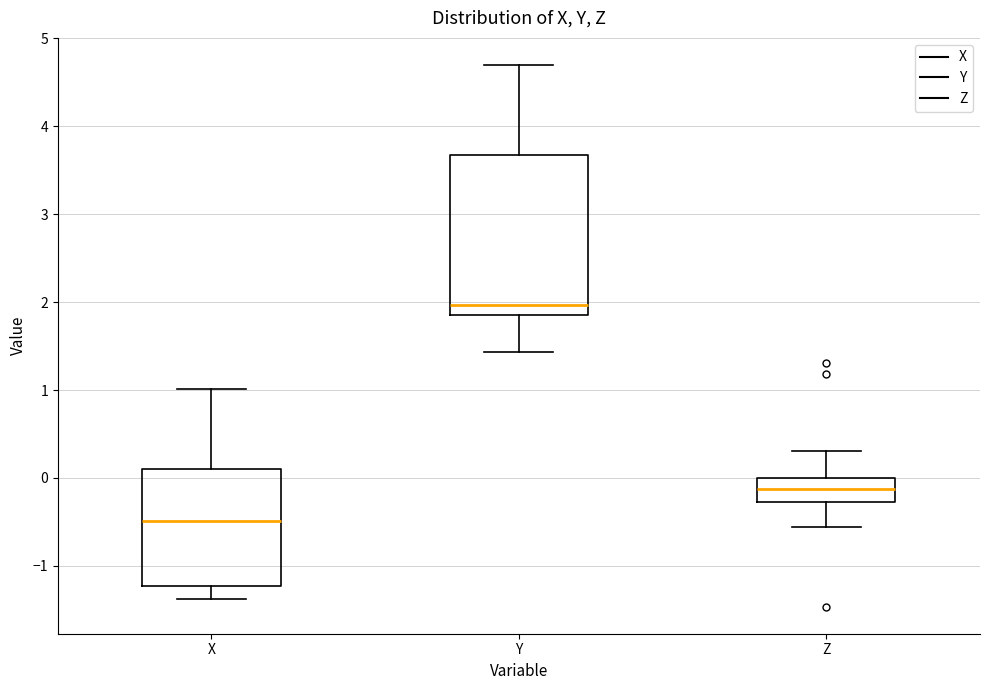

Reading left to right, read every box against the y-axis: the position of its median line, the range the box covers, and the ends of its whiskers. The values are not printed on the chart, so give them approximately, as read against the axis.

X: median -0.5, box -1.2 to 0.1, whiskers -1.4 to 1.0
Y: median 2.0, box 1.9 to 3.7, whiskers 1.4 to 4.7
Z: median -0.1, box -0.3 to 0.0, whiskers -0.6 to 0.3